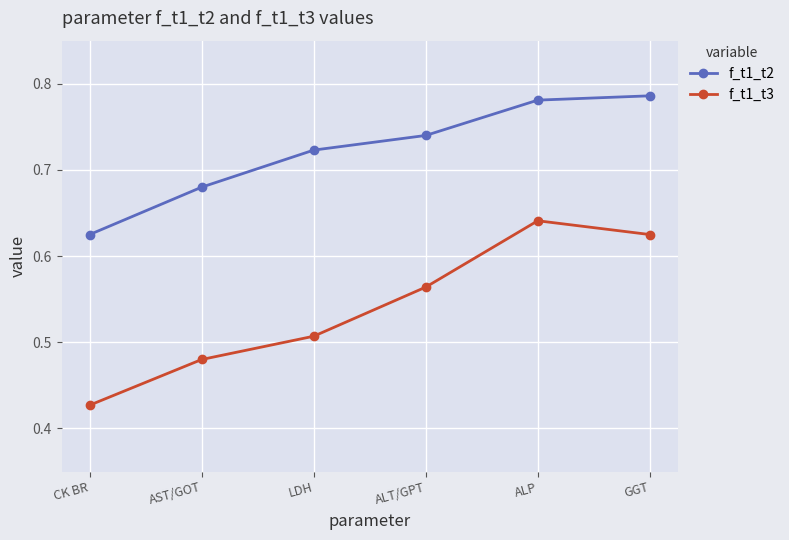

True or false: f_t1_t3 and f_t1_t2 cross at least once.

False